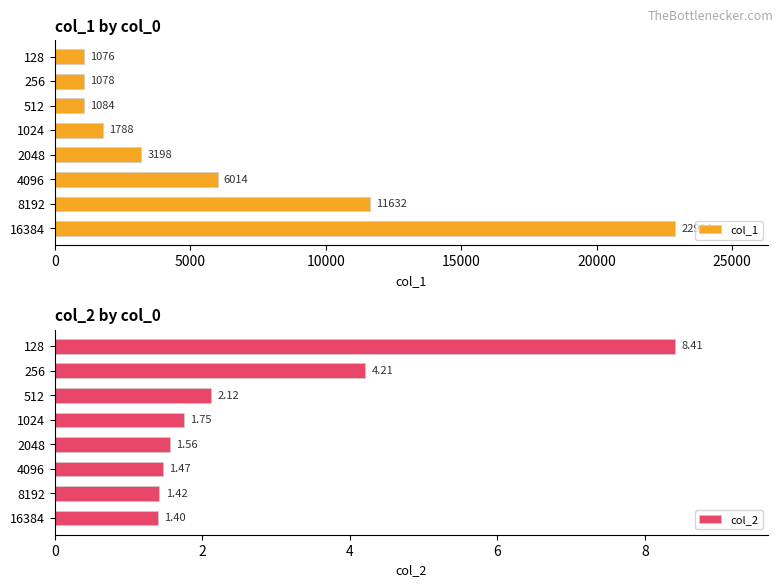

What is the value of the col_2 bar at the 4th from the left?

1.8